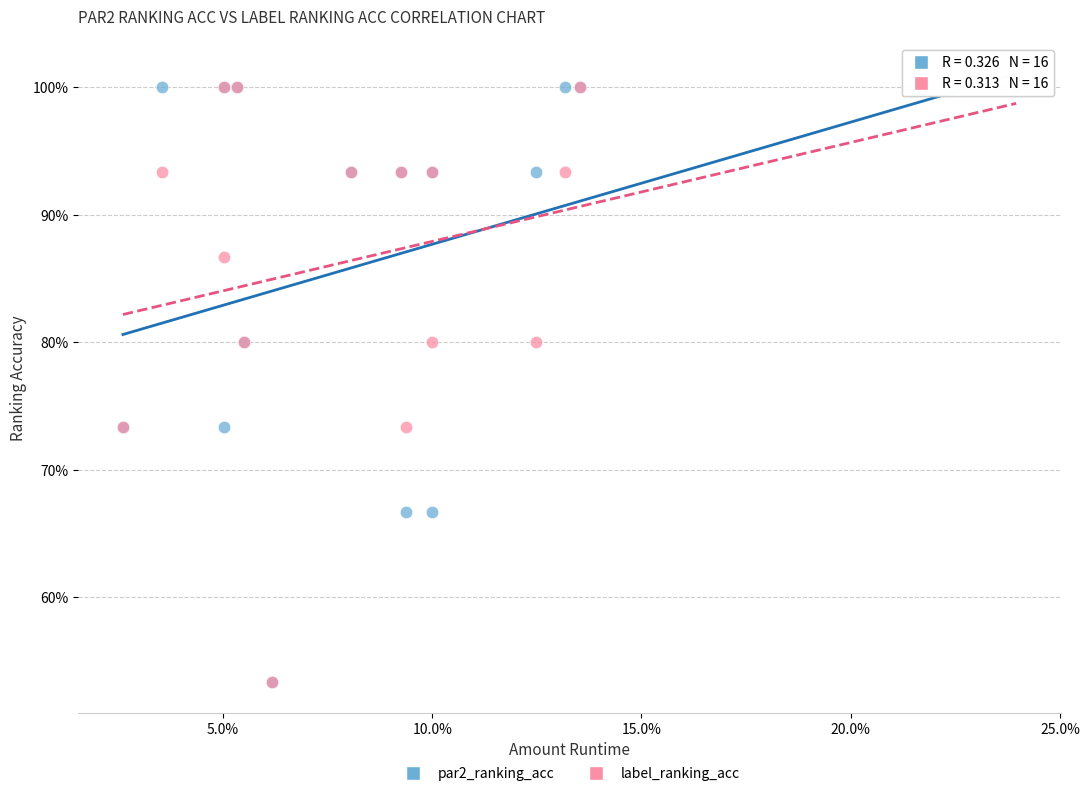

What are all the series names shown in the legend?

par2_ranking_acc, label_ranking_acc